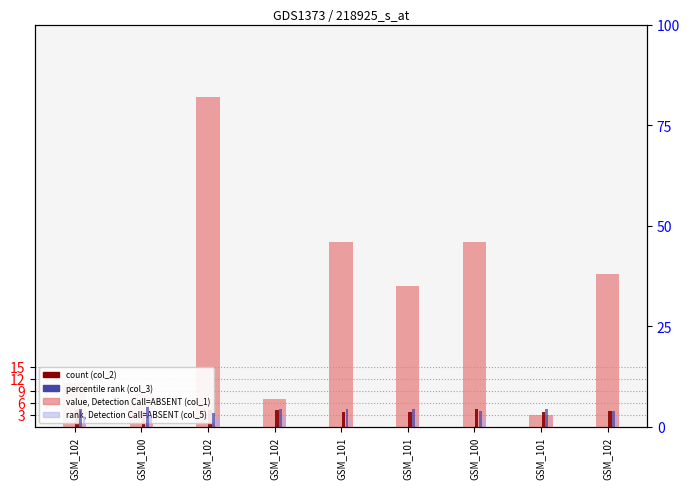

What is the difference between the highest and lowest values at GSM_102?

8.3